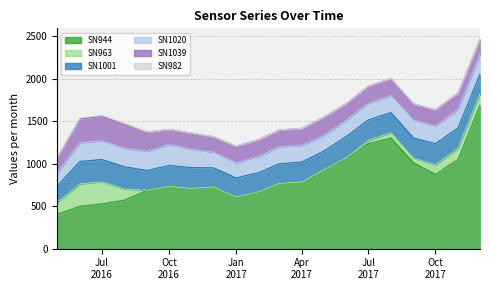

True or false: SN963 has more than 1 points higher than both neighbors.

True